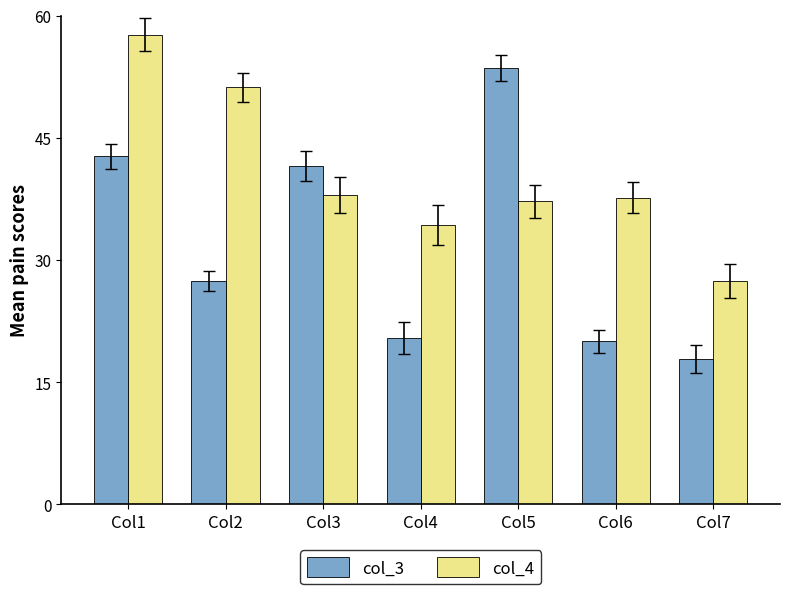

What is the difference between the highest and lowest values at Col4?

13.9